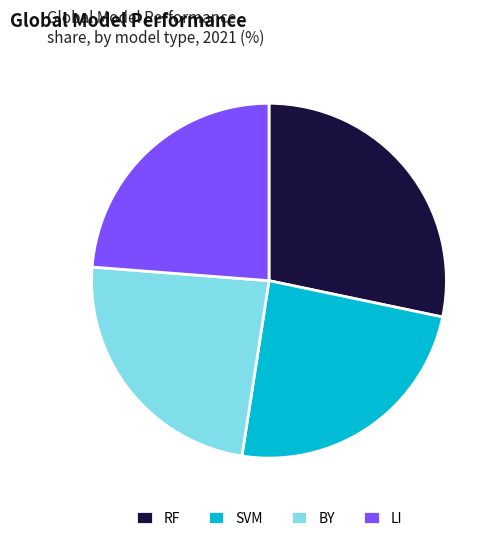

Is it true that SVM is 36% of the pie?

False